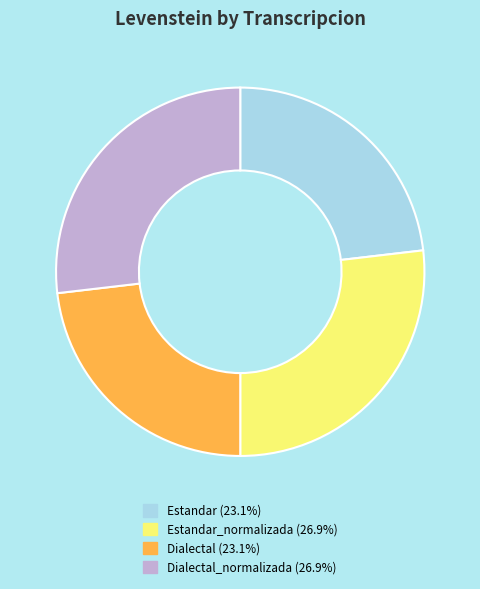

Is there any slice that represents more than half of the pie?

No